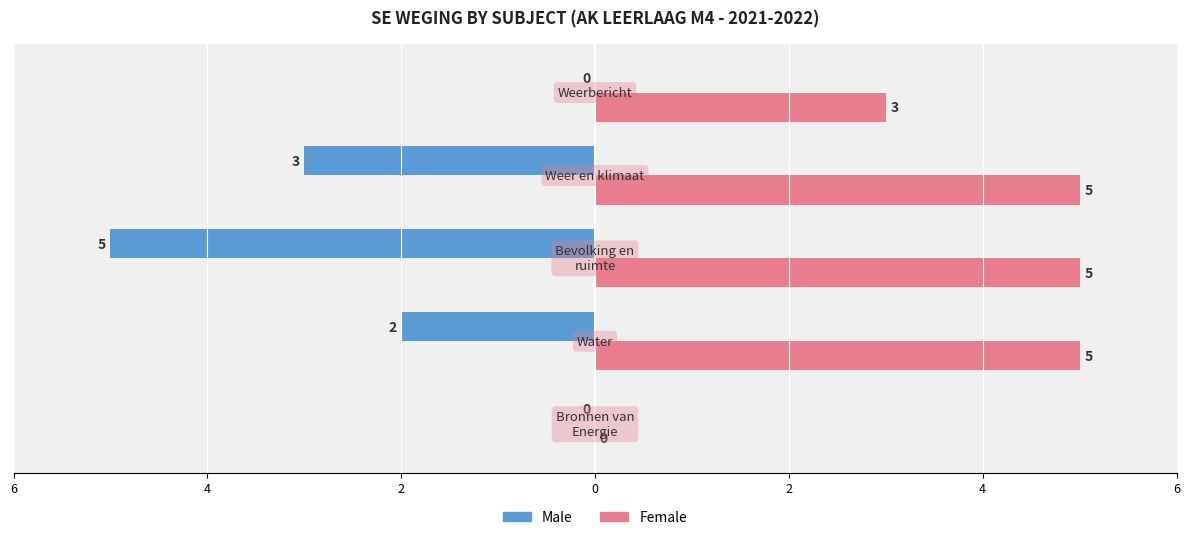

What are all the series names shown in the legend?

Male, Female